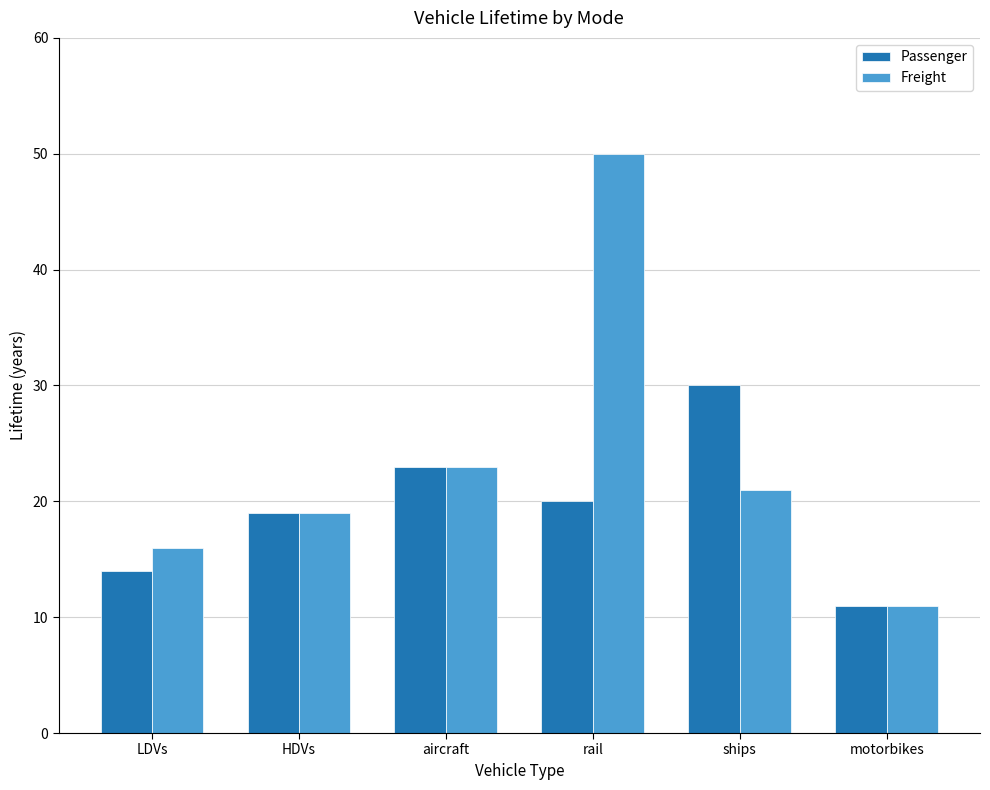

How many groups of bars are there?

6